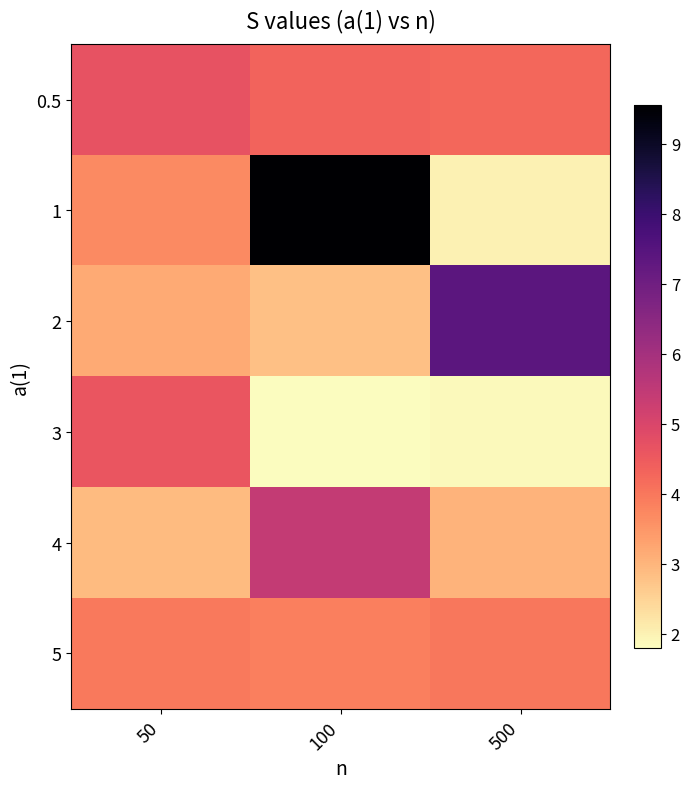

Reading left to right, what are all the values shown in this chart?

0.5: 50=4.7	100=4.3	500=4.3
1: 50=3.7	100=9.6	500=2.0
2: 50=3.2	100=2.8	500=7.4
3: 50=4.6	100=1.8	500=1.9
4: 50=2.9	100=5.4	500=3.0
5: 50=4.0	100=3.9	500=4.0